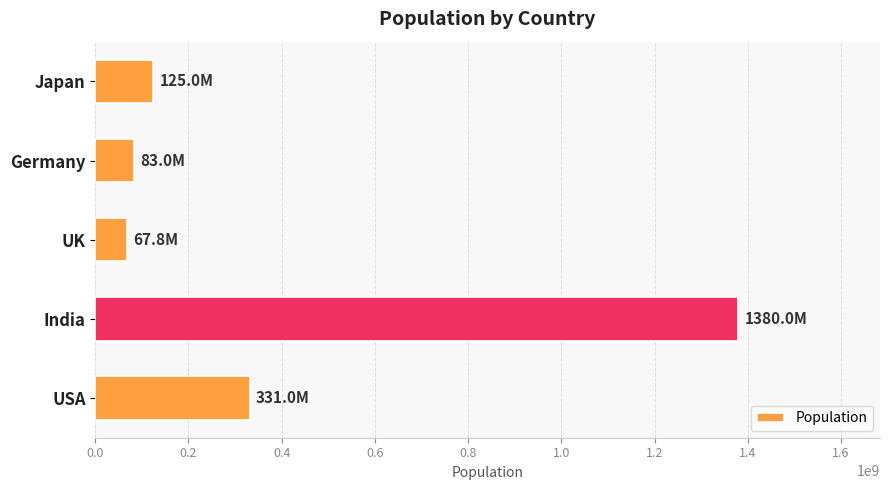

The chart shows a value of 207115333 at Japan. True or false?

False